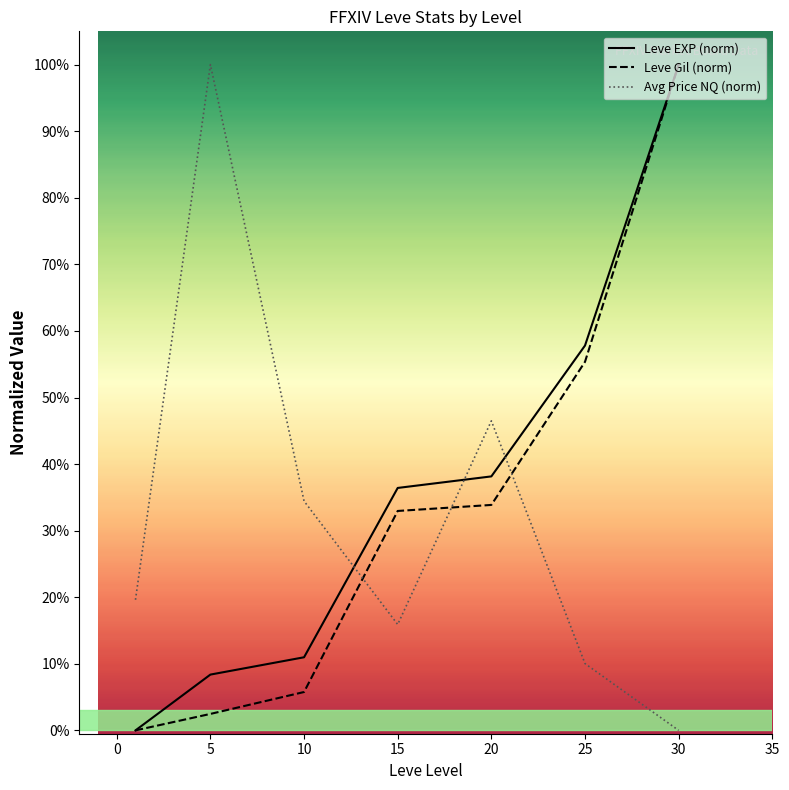

True or false: Leve Gil (norm) and Avg Price NQ (norm) cross at least once.

True